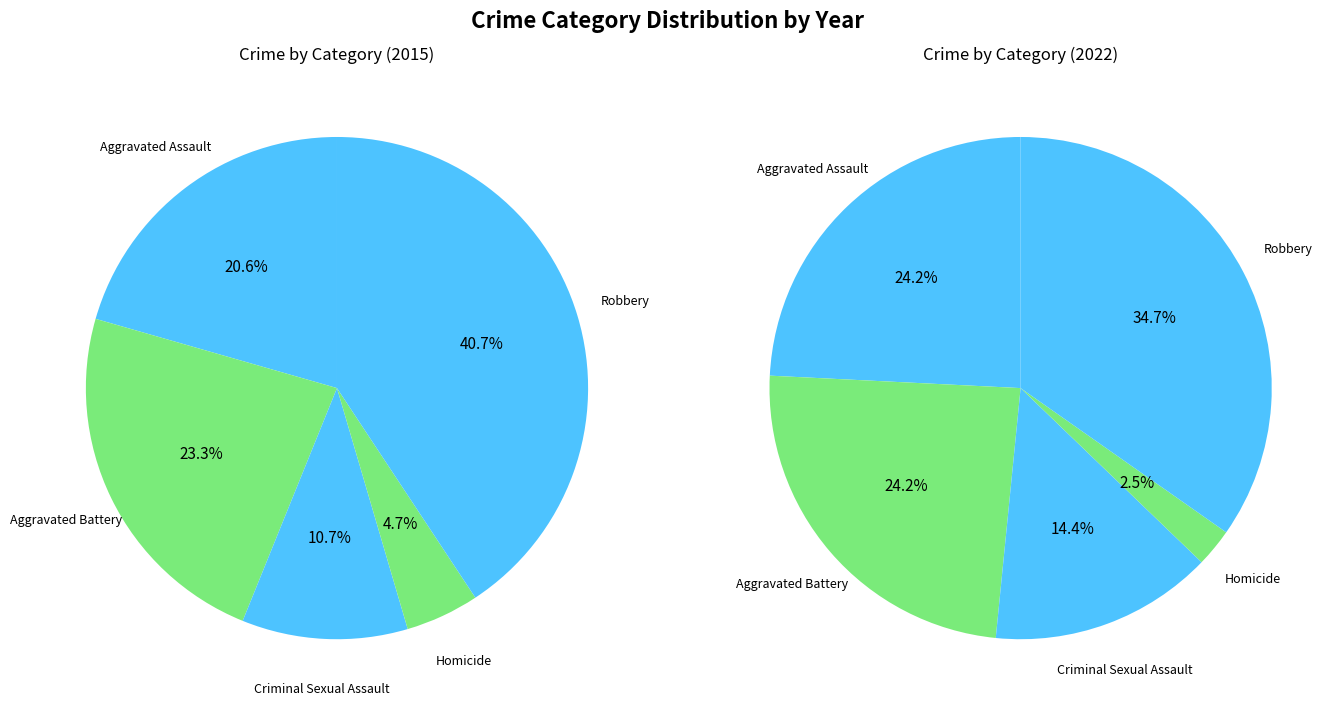

What percentage is NOT represented by Robbery?

59.3%